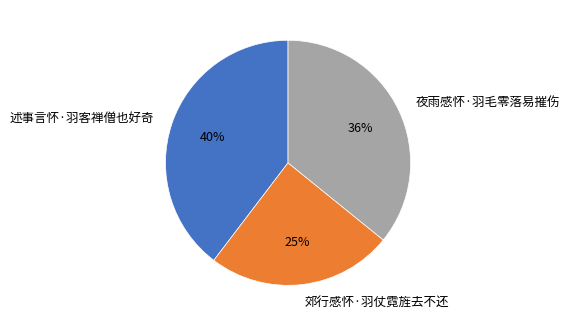

How many segments does this pie chart have?

3